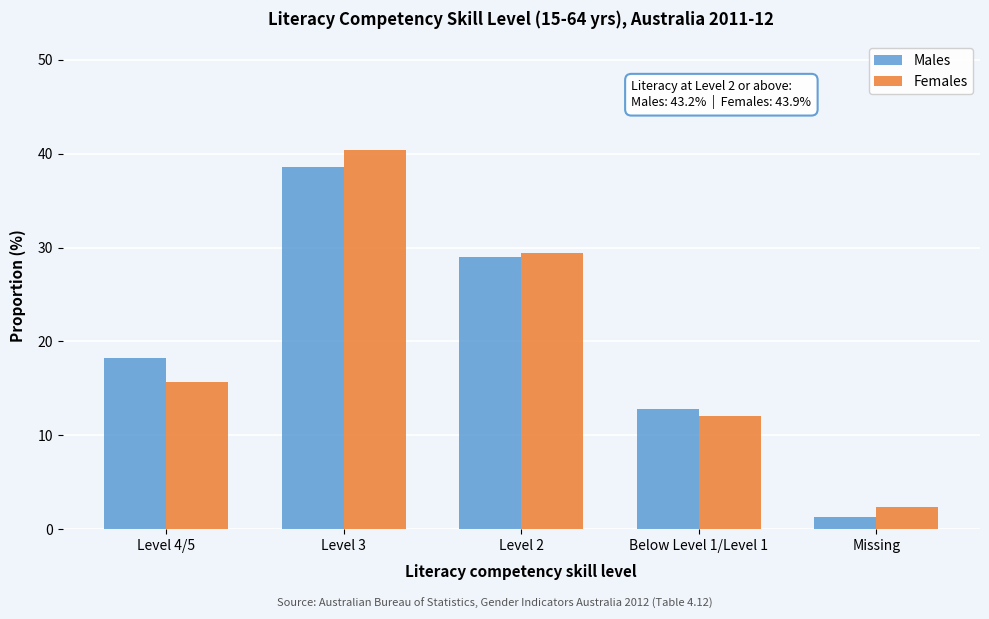

Reading left to right, extract all data points from this chart.

Males: 18.2	38.6	29.0	12.8	1.3
Females: 15.7	40.4	29.4	12.1	2.4